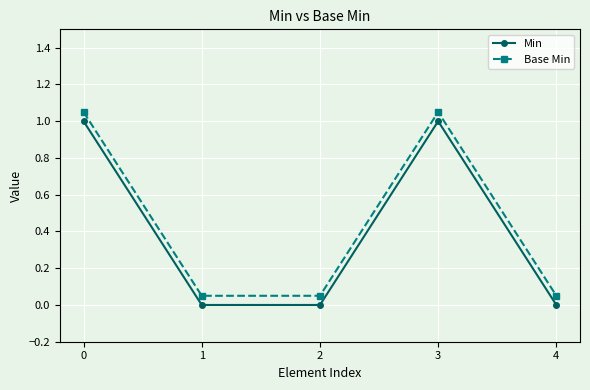

What are all the series names shown in the legend?

Min, Base Min